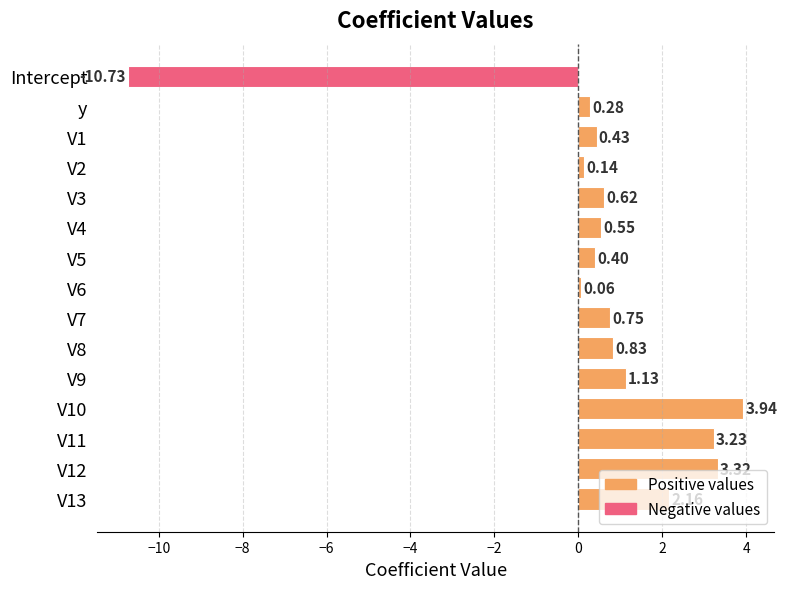

Between V6 and V8, which is larger?

V8